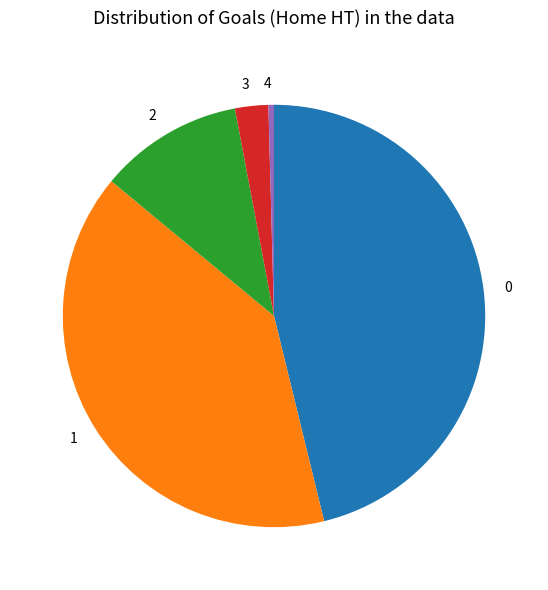

Do 1 and 4 together represent more than half of the pie?

No